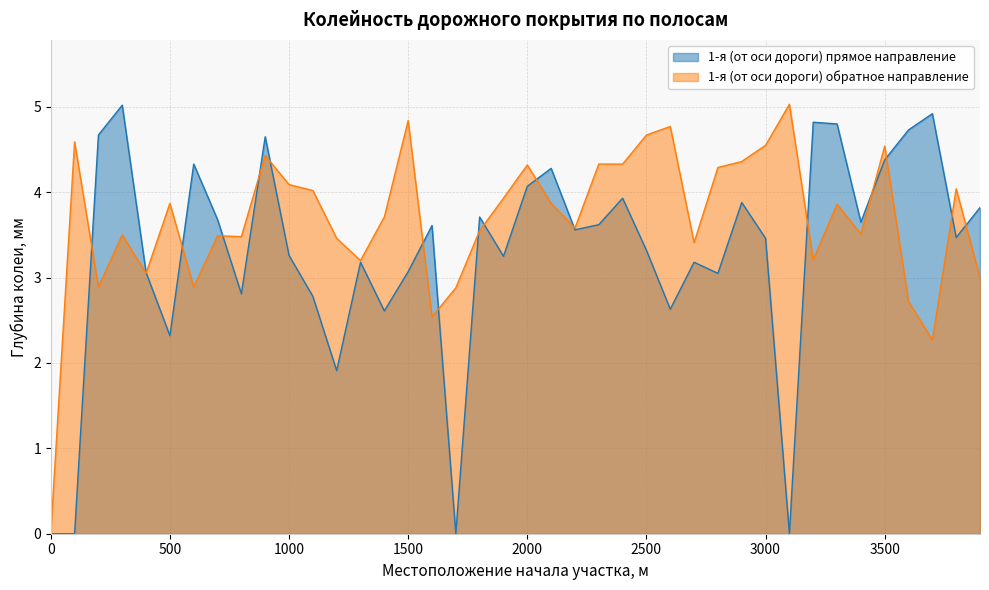

Reading right to left, what are all the values shown in this chart?

1-я (от оси дороги) прямое направление: 3900=3.8	3800=3.5	3700=4.9	3600=4.7	3500=4.4	3400=3.6	3300=4.8	3200=4.8	3100=0.0	3000=3.5	2900=3.9	2800=3.0	2700=3.2	2600=2.6	2500=3.3	2400=3.9	2300=3.6	2200=3.6	2100=4.3	2000=4.1	1900=3.2	1800=3.7	1700=0.0	1600=3.6	1500=3.1	1400=2.6	1300=3.2	1200=1.9	1100=2.8	1000=3.3	900=4.7	800=2.8	700=3.7	600=4.3	500=2.3	400=3.1	300=5.0	200=4.7	100=0.0	0=0.0
1-я (от оси дороги) обратное направление: 3900=3.0	3800=4.0	3700=2.3	3600=2.7	3500=4.5	3400=3.5	3300=3.9	3200=3.2	3100=5.0	3000=4.5	2900=4.4	2800=4.3	2700=3.4	2600=4.8	2500=4.7	2400=4.3	2300=4.3	2200=3.6	2100=3.9	2000=4.3	1900=3.9	1800=3.5	1700=2.9	1600=2.5	1500=4.8	1400=3.7	1300=3.2	1200=3.5	1100=4.0	1000=4.1	900=4.4	800=3.5	700=3.5	600=2.9	500=3.9	400=3.0	300=3.5	200=2.9	100=4.6	0=0.0